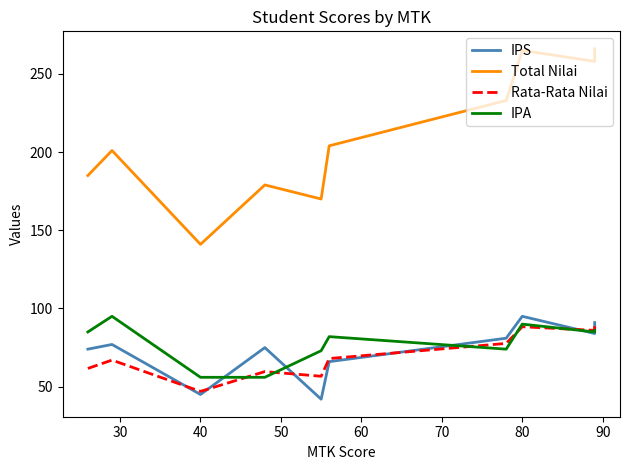

What is the difference between the highest and lowest values at 30?

134.0